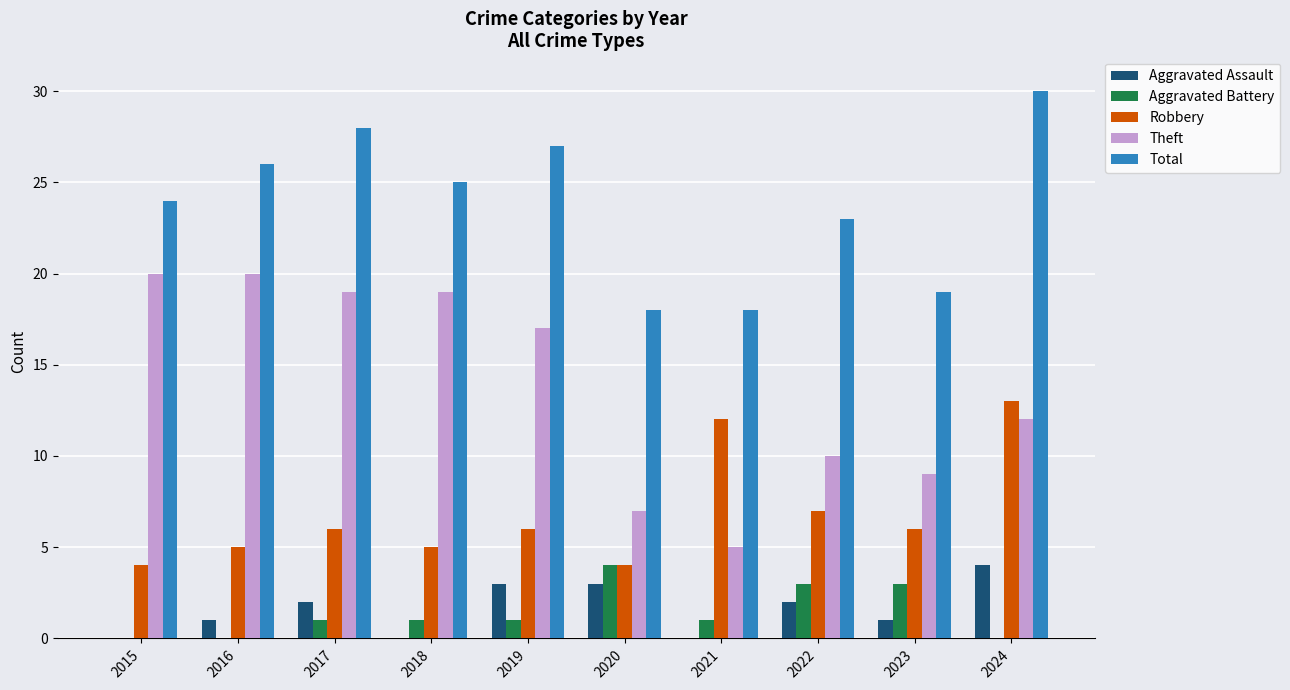

Reading left to right, what are all the values shown in this chart?

Aggravated Assault: 0	1	2	0	3	3	0	2	1	4
Aggravated Battery: 0	0	1	1	1	4	1	3	3	0
Robbery: 4	5	6	5	6	4	12	7	6	13
Theft: 20	20	19	19	17	7	5	10	9	12
Total: 24	26	28	25	27	18	18	23	19	30